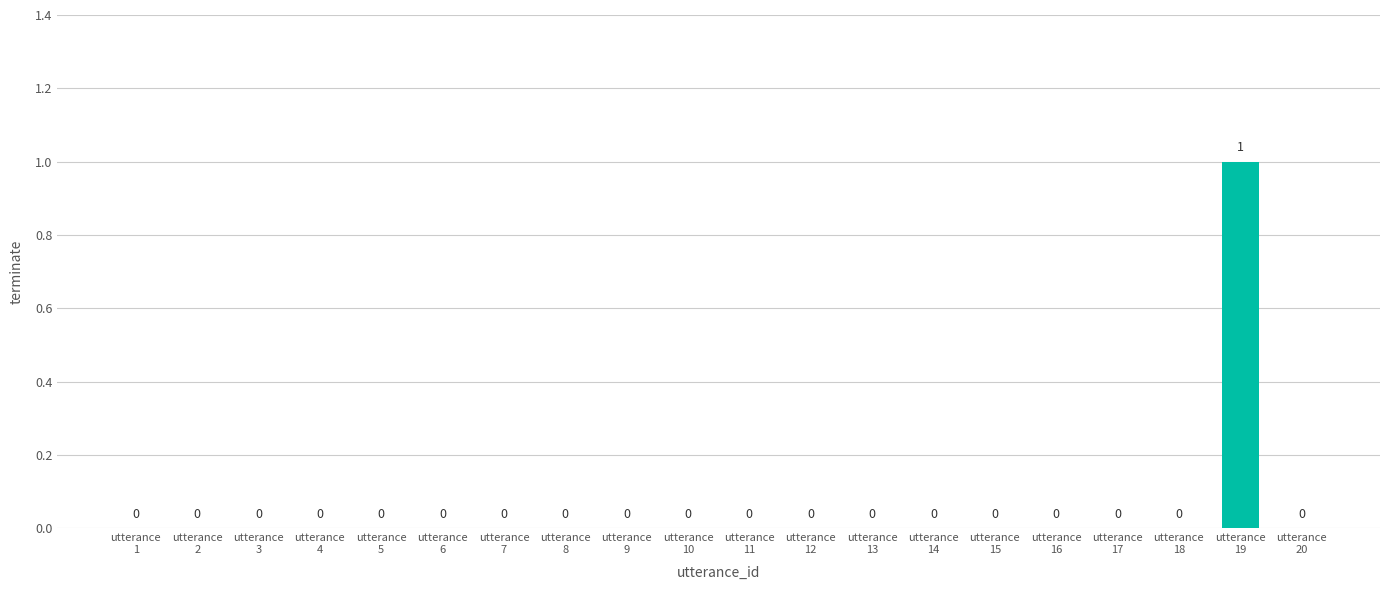

How many values are between 0 and 1?

20